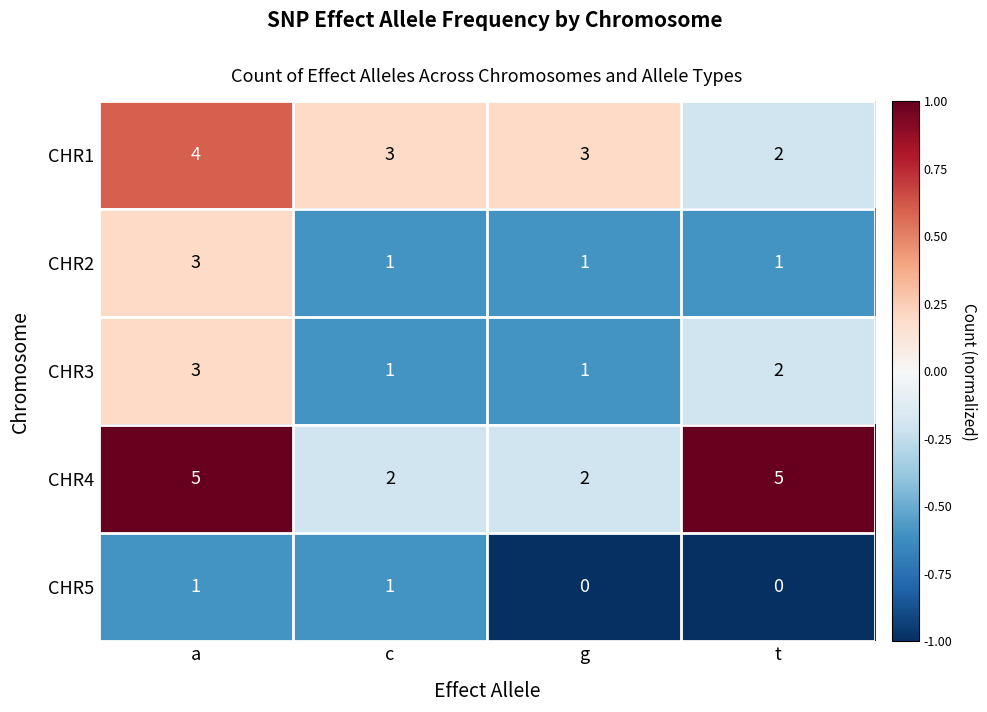

How many CHR5 values are between 0 and 1?

4